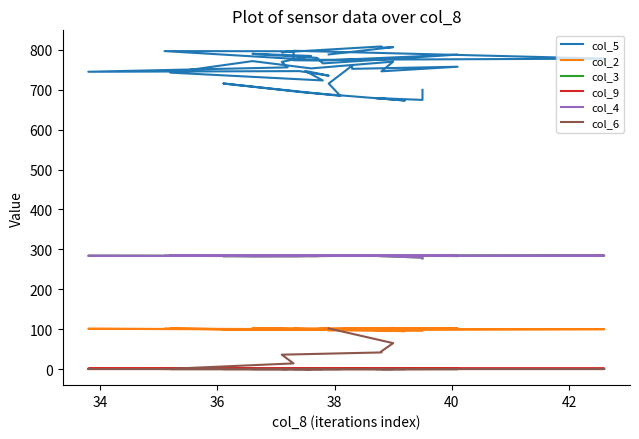

True or false: col_4 has a value of 416.8 at 13.

False